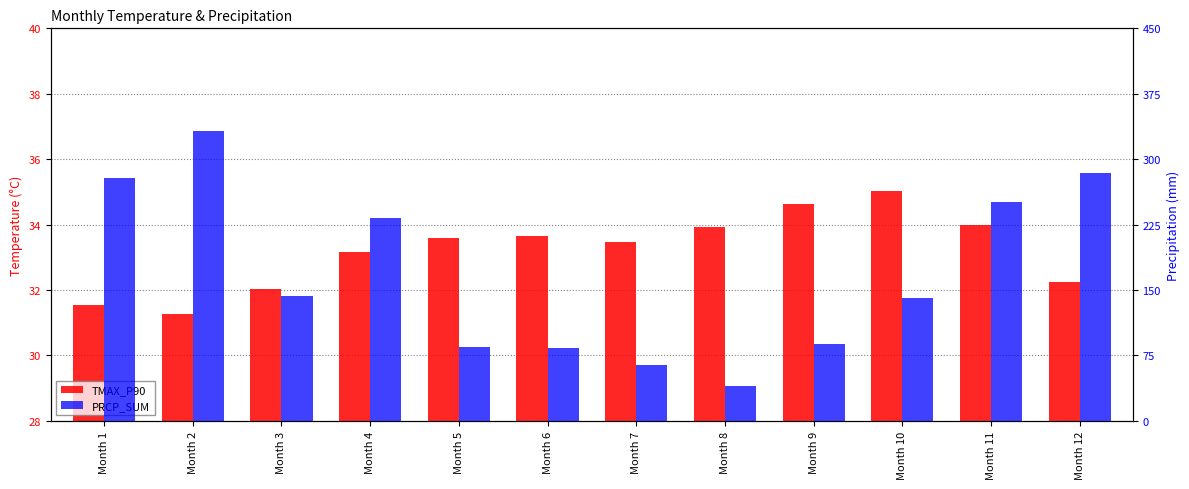

Where does the PRCP_SUM series first go above 142?

Month 1